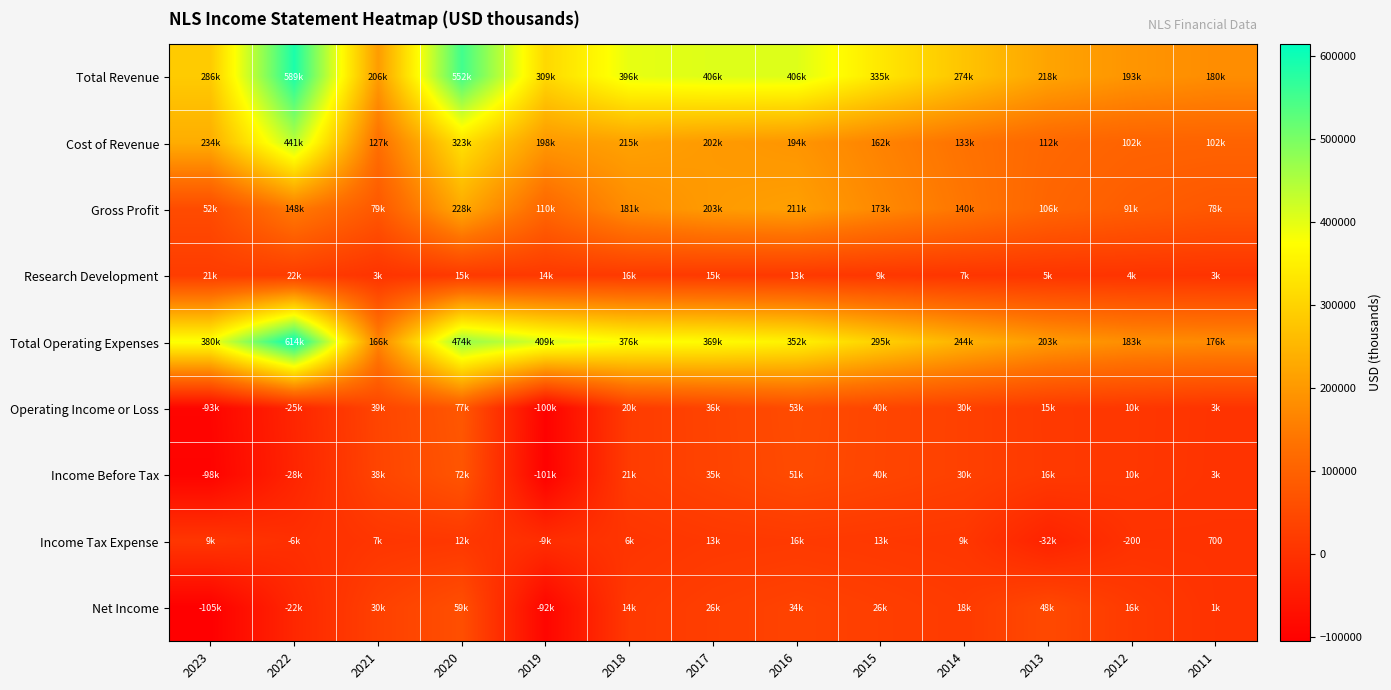

Where does the Total Operating Expenses series first go above 352600?

2023